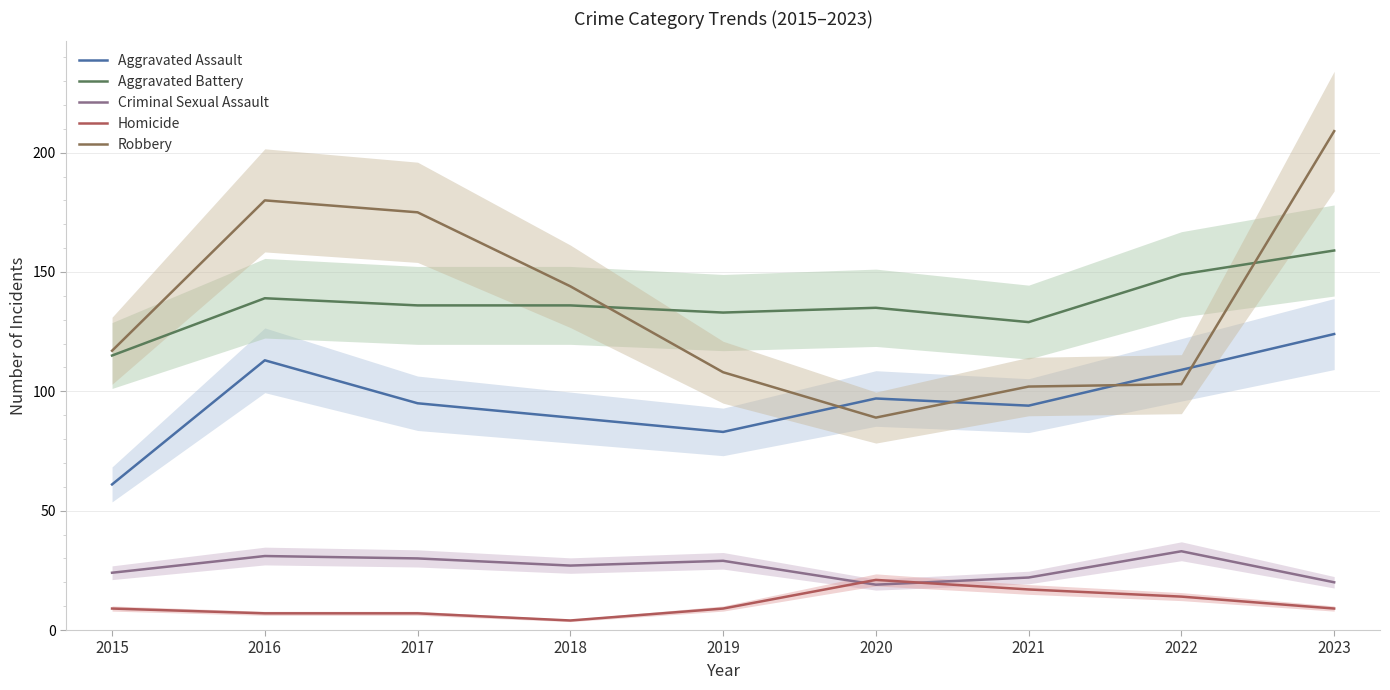

At which category does Homicide reach its first local peak?

2020